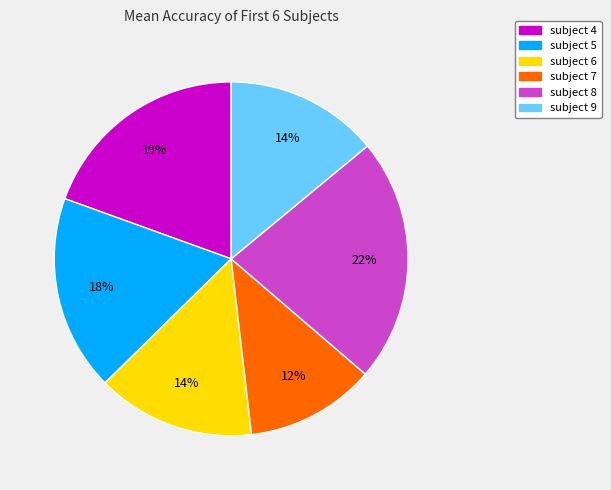

Which slice is the smallest?

subject 7